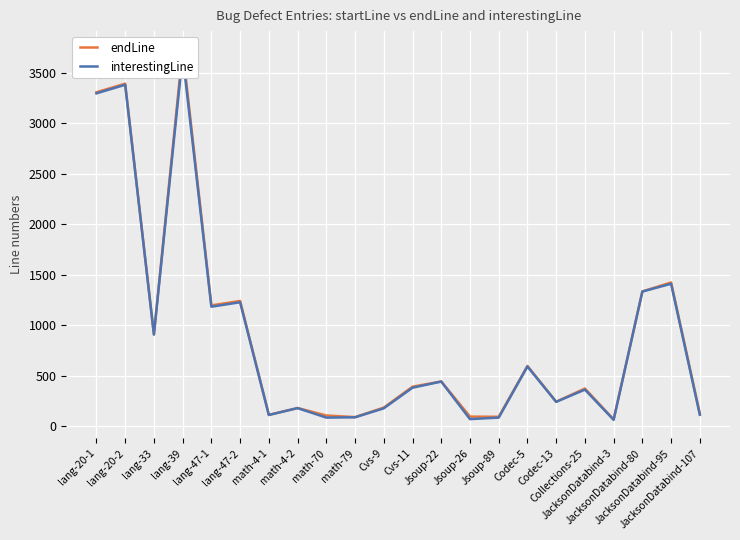

What position from the right is JacksonDatabind-3?

4